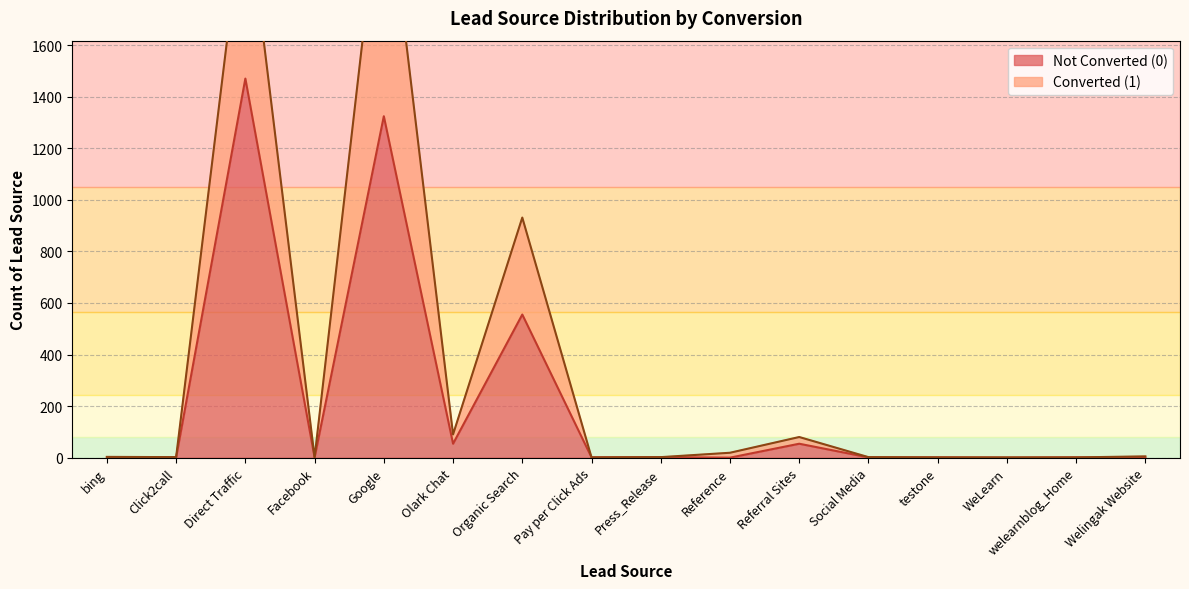

The value of Converted (1) at Referral Sites is 40. True or false?

False